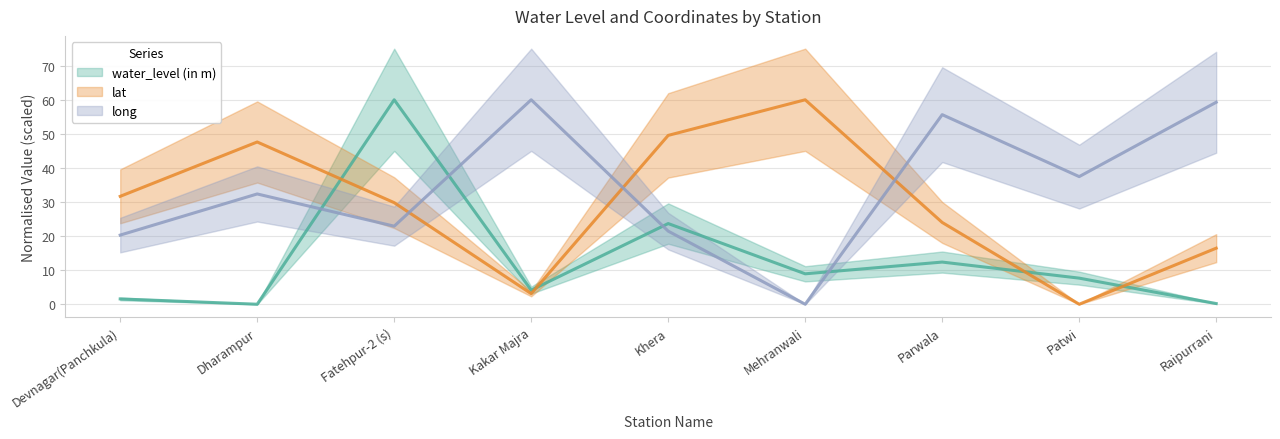

What position from the right is Mehranwali?

4